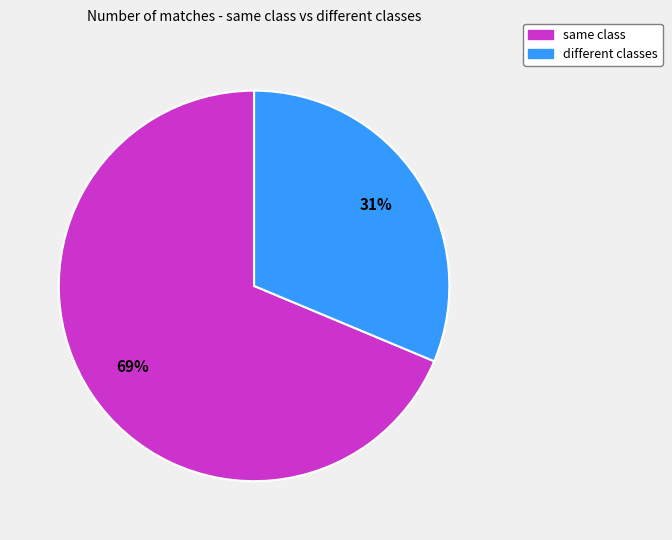

To the nearest percent, what is the combined percentage of same class and different classes?

100%